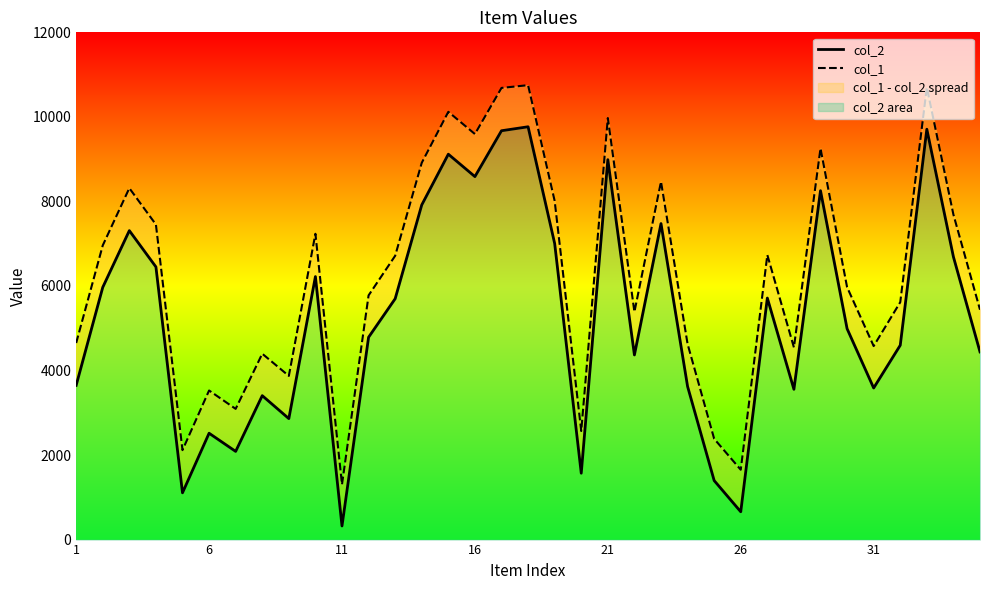

True or false: col_2 and col_1 cross at least once.

False